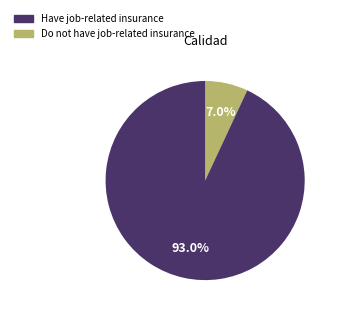

What percentage is NOT represented by Have job-related insurance?

93.0%